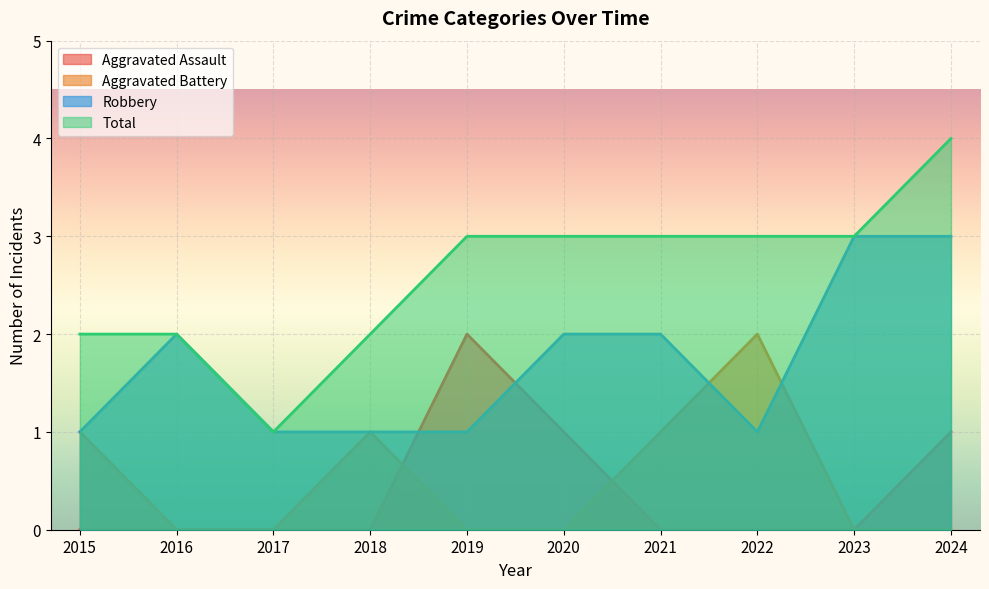

What is the sum of all Aggravated Battery values?

5